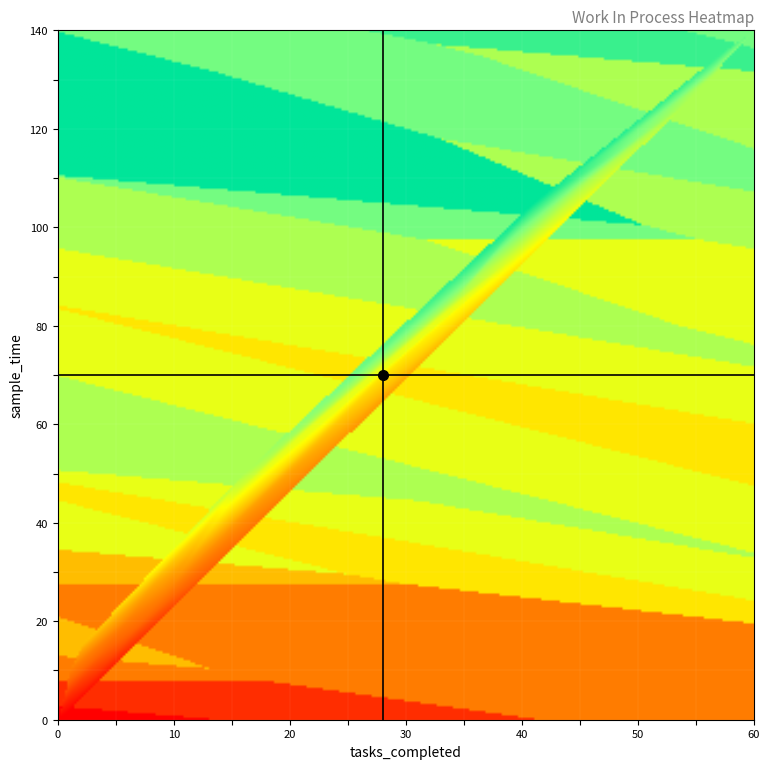

Which series has the largest range (max minus min)?

sample_time